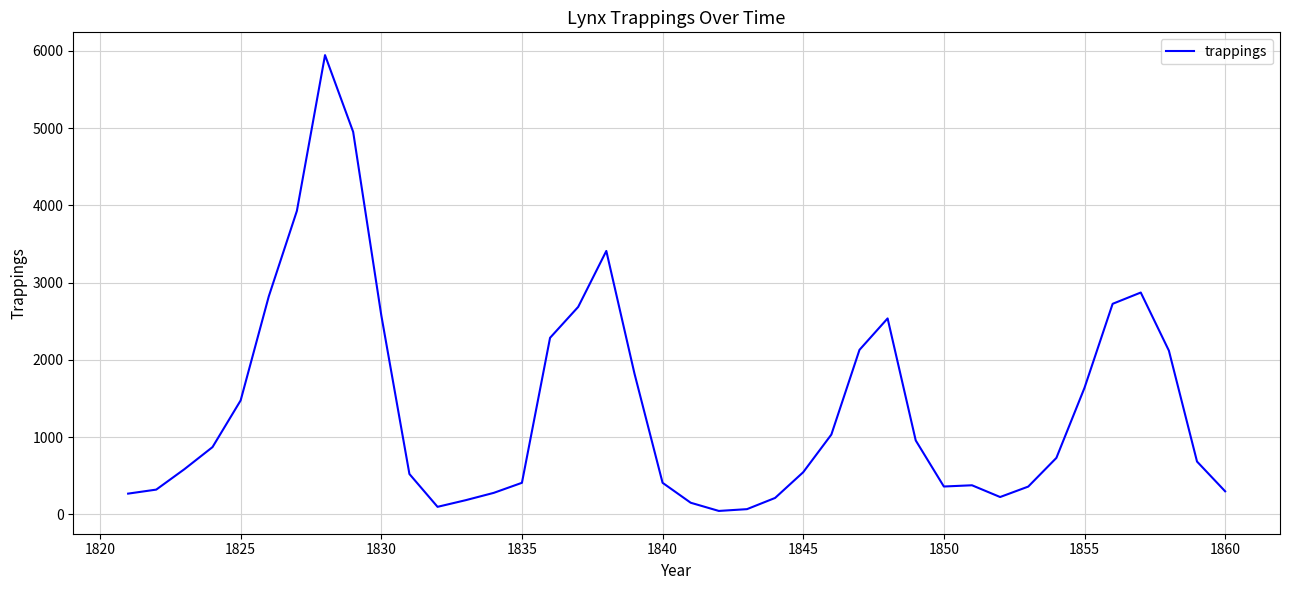

What is the greatest value displayed?

5943